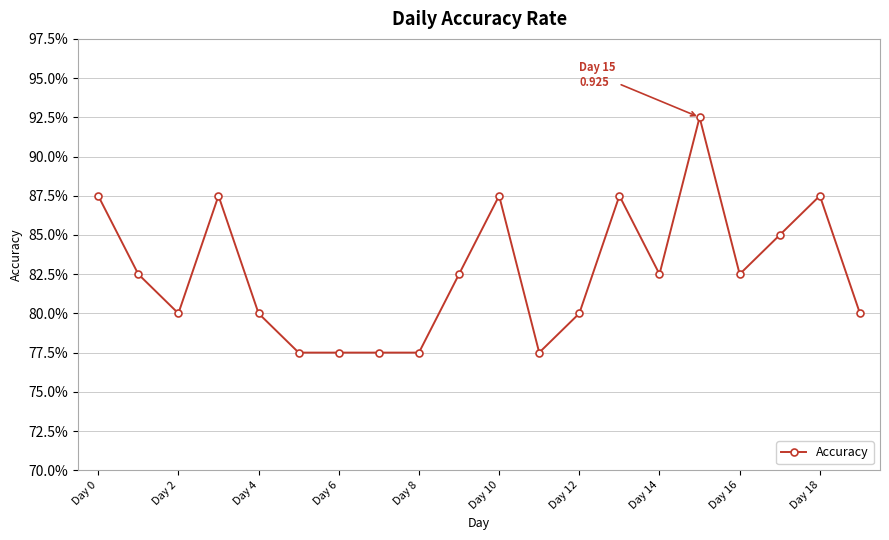

Does the chart have visible grid lines?

Yes